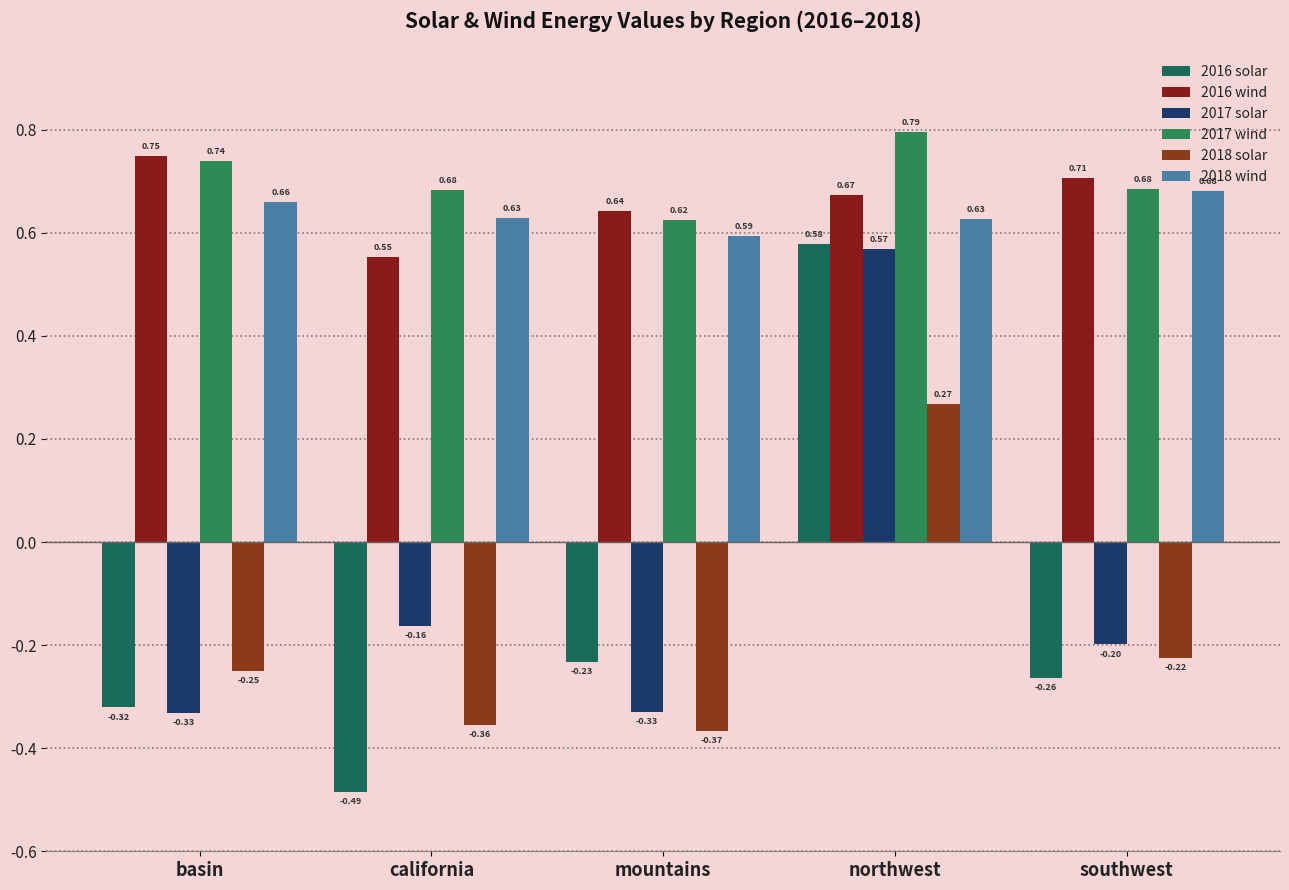

The value of 2016 wind at basin is 1.2. True or false?

False